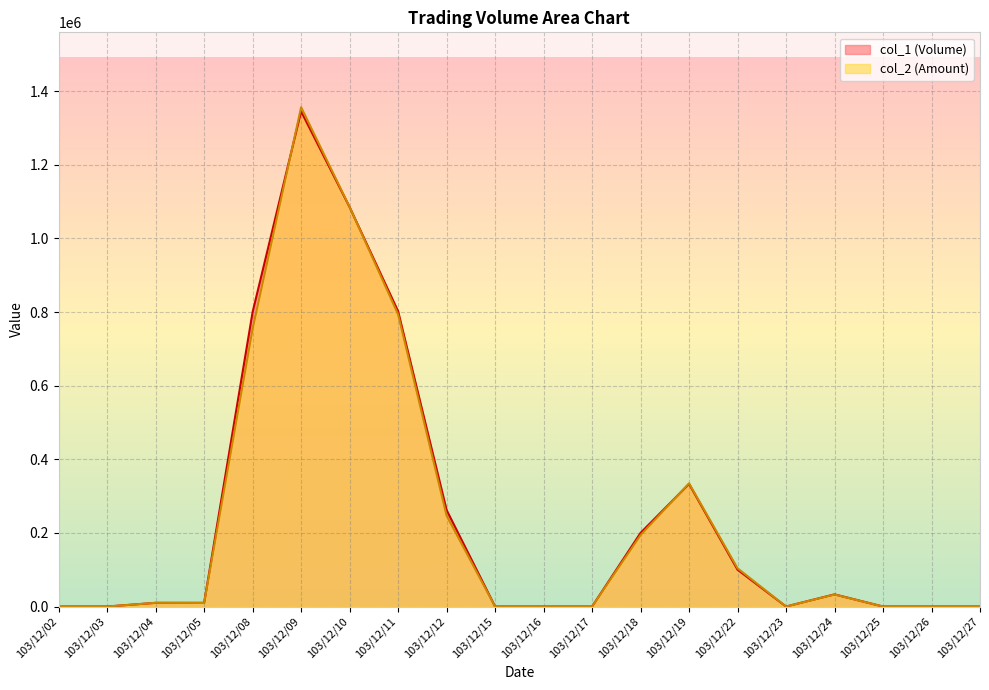

What are all the series names shown in the legend?

col_1 (Volume), col_2 (Amount)